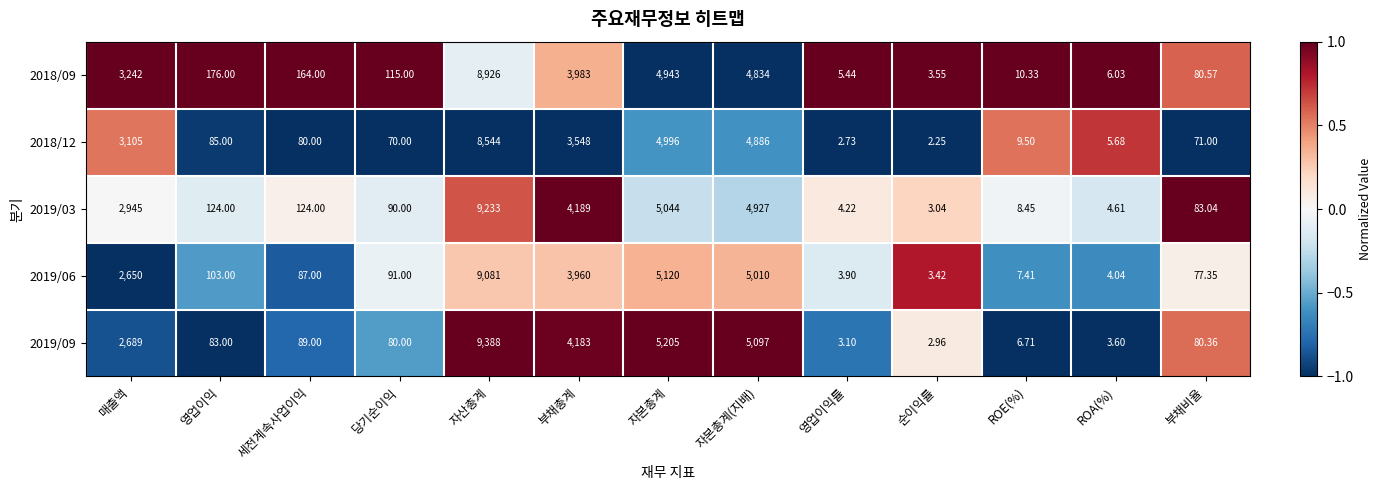

What is the maximum value shown in the chart?

9388.0